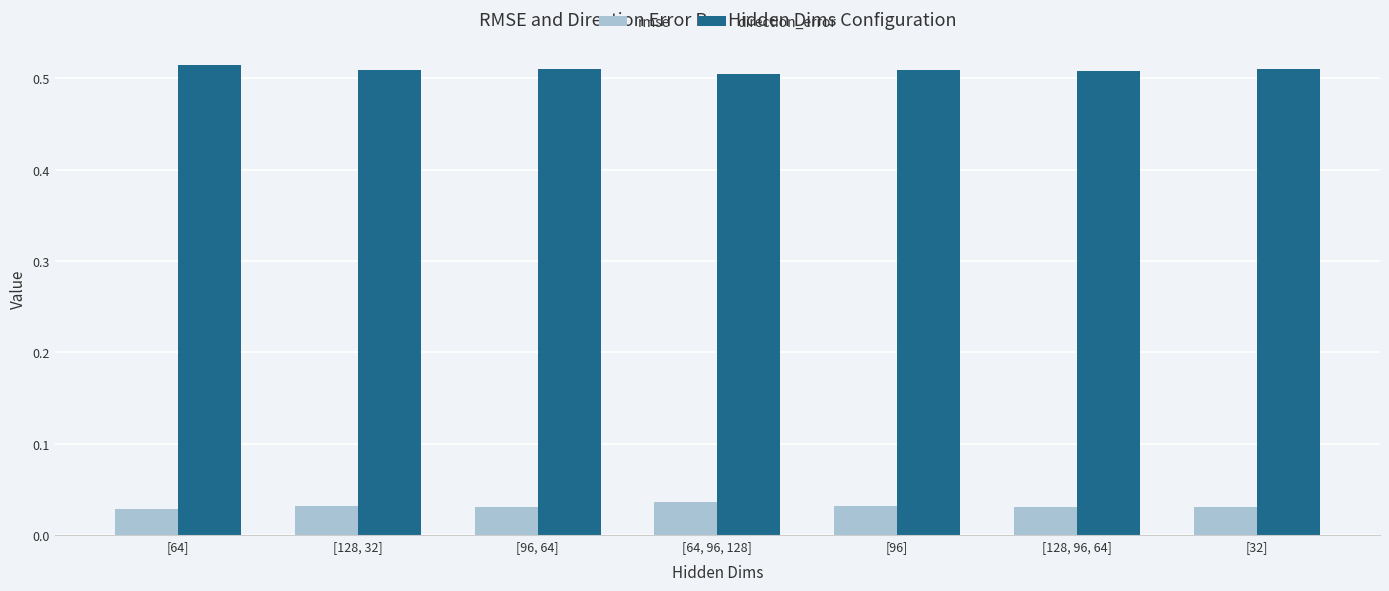

Rank the series at [128, 32] from lowest to highest value.

rmse, direction_error